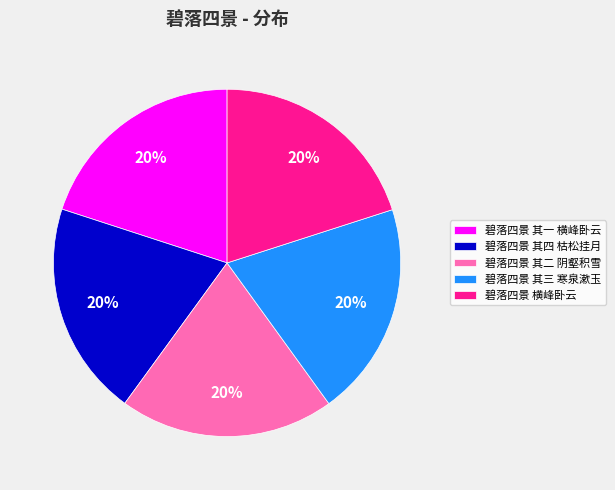

What is the ratio of the value at 碧落四景 其一 横峰卧云 to the value at 碧落四景 其三 寒泉漱玉?

1.0